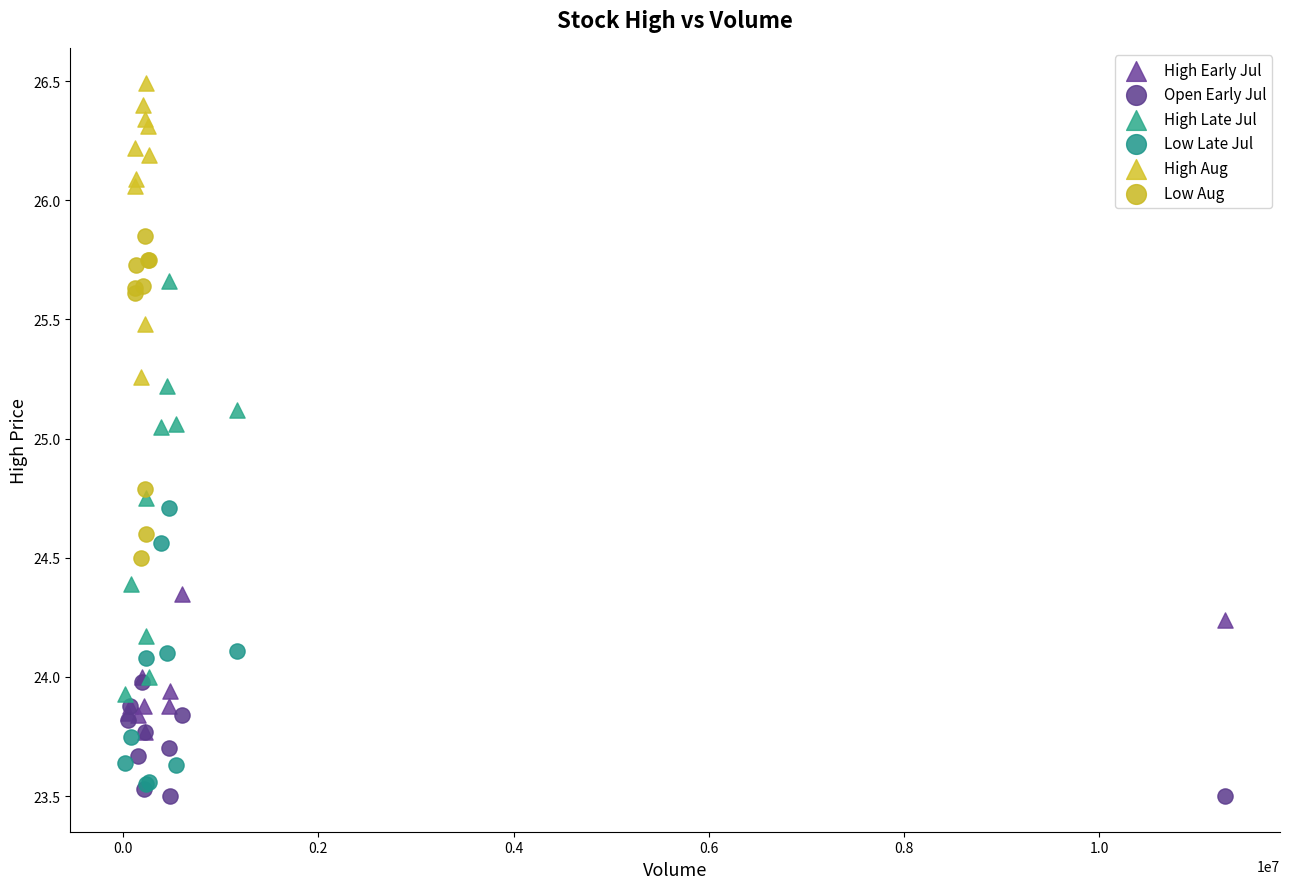

Which series contains the highest Y value?

High Aug